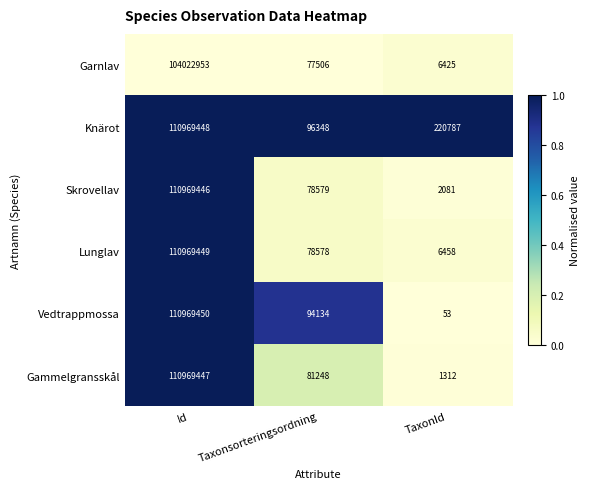

Which category has the lowest value in the Garnlav series?

TaxonId